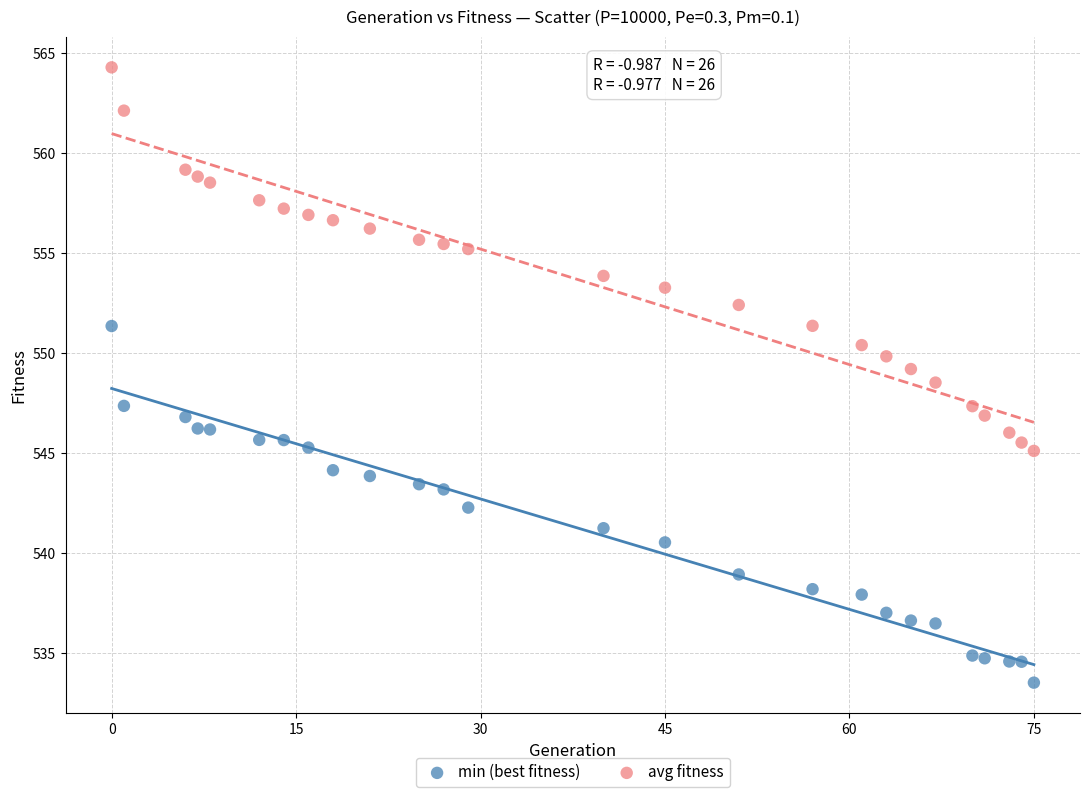

Across all data points, what is the range of X values (max minus min)?

75.0